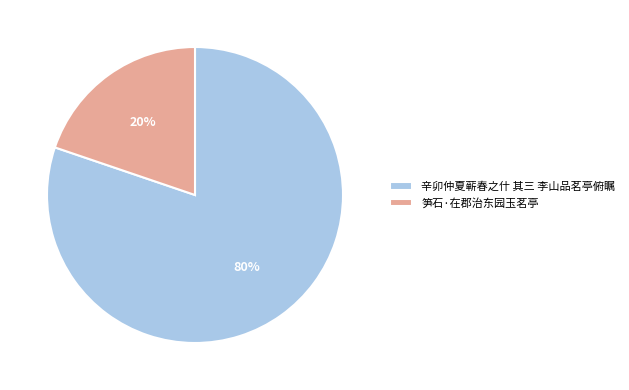

Rank the categories by value from highest to lowest.

辛卯仲夏蕲春之什 其三 李山品茗亭俯瞩, 笋石·在郡治东园玉茗亭